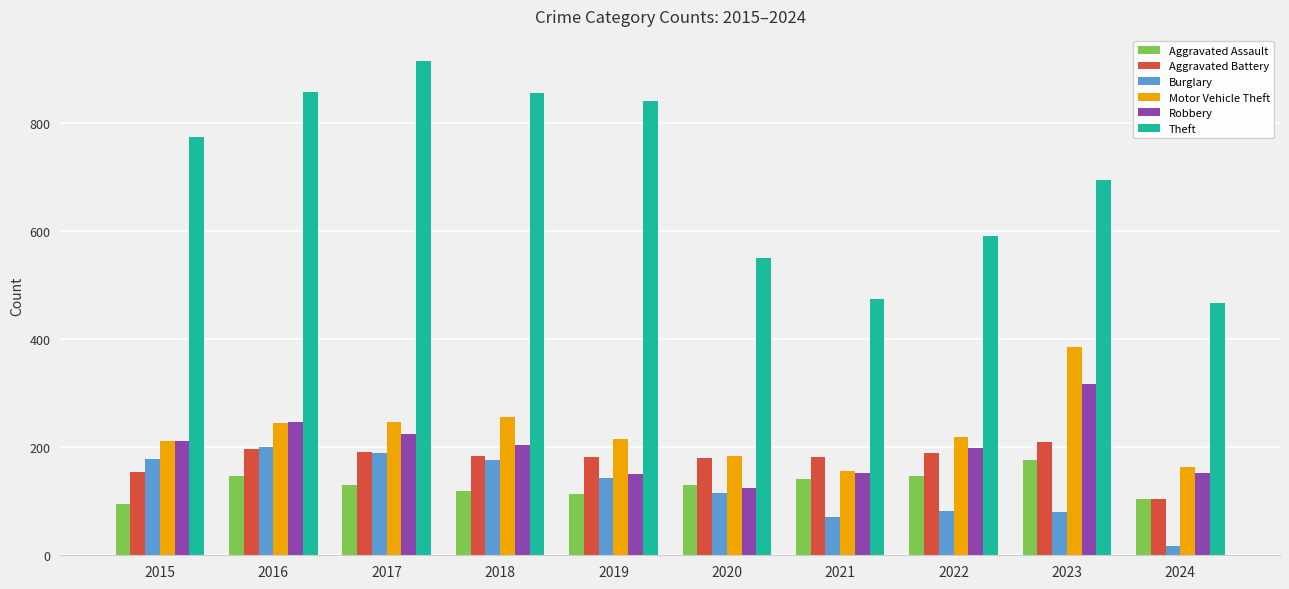

Are the bars grouped side by side (vs. stacked)?

Yes